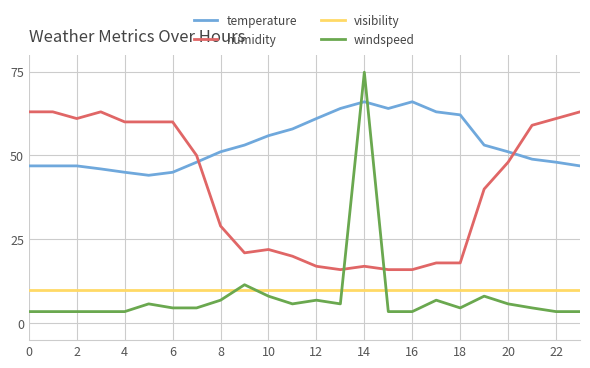

Is this an area chart (filled region under the line)?

No